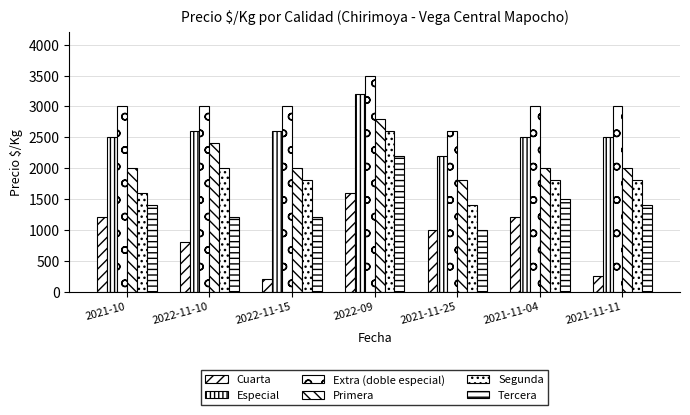

At which label does Extra (doble especial) reach its minimum?

2021-11-25